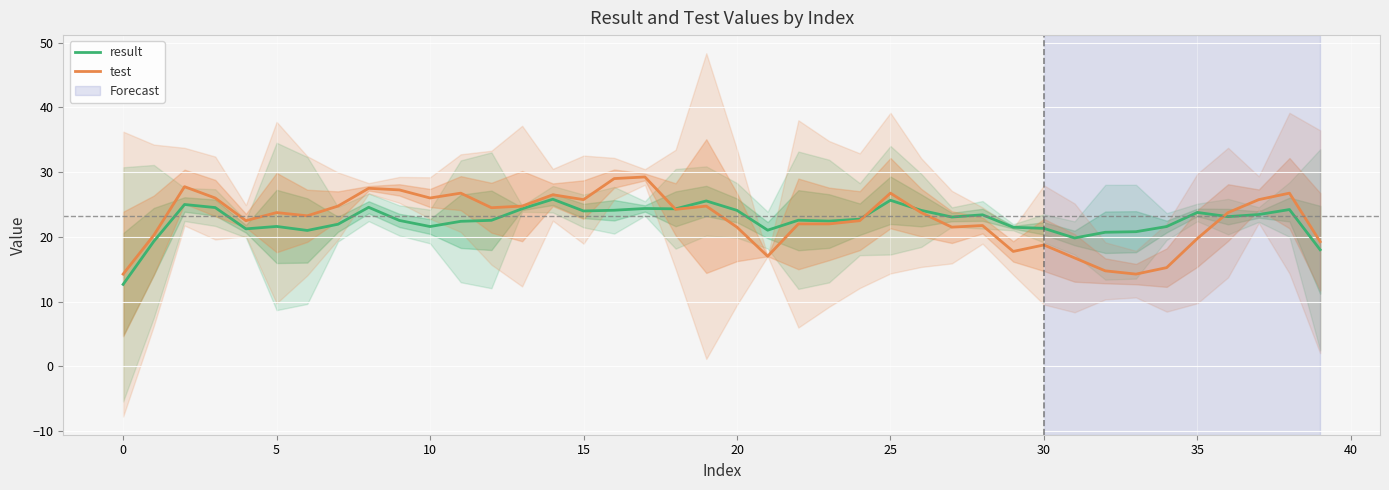

What is the label of the 2nd point from the right?

38